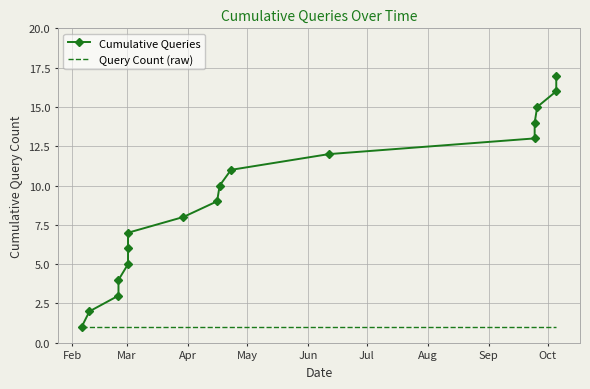

Which series has the largest total across all categories?

Cumulative Queries